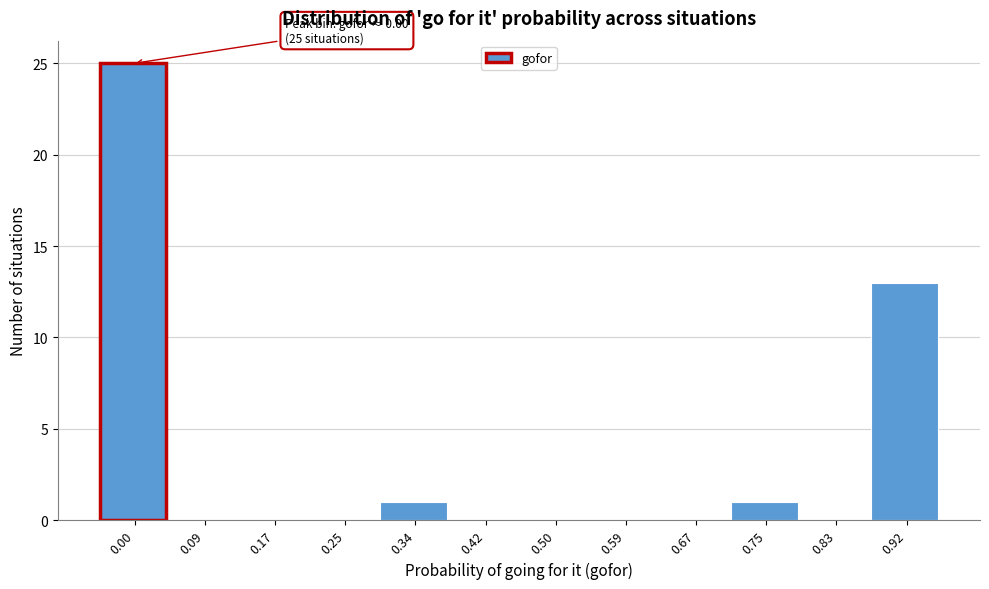

Reading left to right, what are all the values shown in this chart?

0.00=25	0.09=0	0.17=0	0.25=0	0.34=1	0.42=0	0.50=0	0.59=0	0.67=0	0.75=1	0.83=0	0.92=13